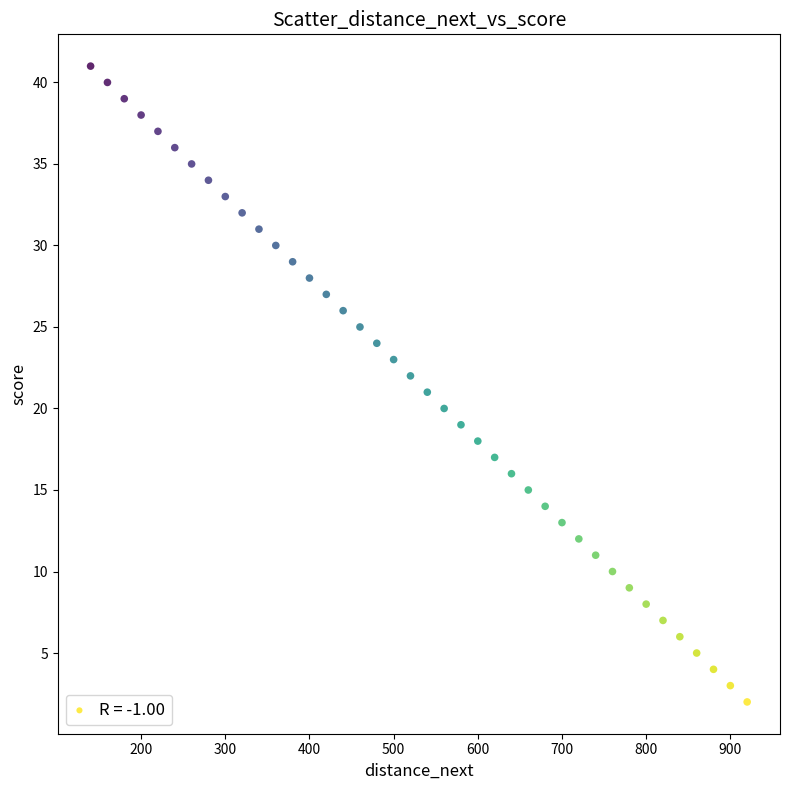

What is the range of X values (max minus min)?

780